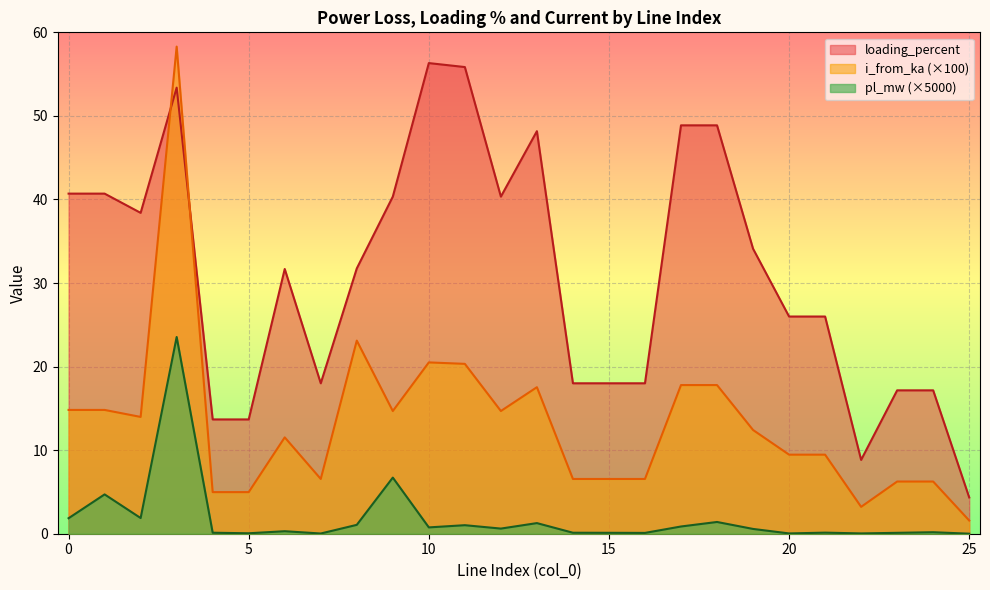

Reading left to right, list all the values displayed in this chart.

pl_mw: 1.9	4.7	1.9	23.5	0.1	0.1	0.3	0.0	1.1	6.7	0.8	1.0	0.6	1.3	0.1	0.1	0.1	0.9	1.4	0.6	0.0	0.1	0.0	0.1	0.2	0.0
loading_percent: 40.7	40.7	38.4	53.4	13.7	13.7	31.7	18.0	31.7	40.3	56.3	55.8	40.3	48.2	18.0	18.0	18.0	48.9	48.9	34.1	26.0	26.0	8.8	17.2	17.2	4.3
i_from_ka: 14.8	14.8	14.0	58.3	5.0	5.0	11.5	6.6	23.1	14.7	20.5	20.3	14.7	17.5	6.6	6.6	6.6	17.8	17.8	12.4	9.5	9.5	3.2	6.2	6.2	1.6